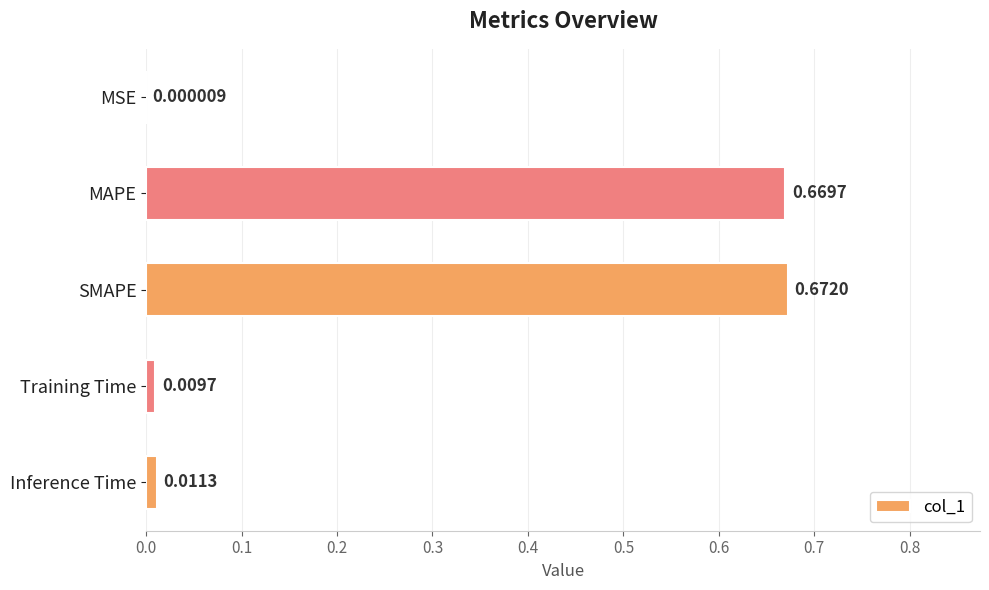

What is the sum of all values?

1.4